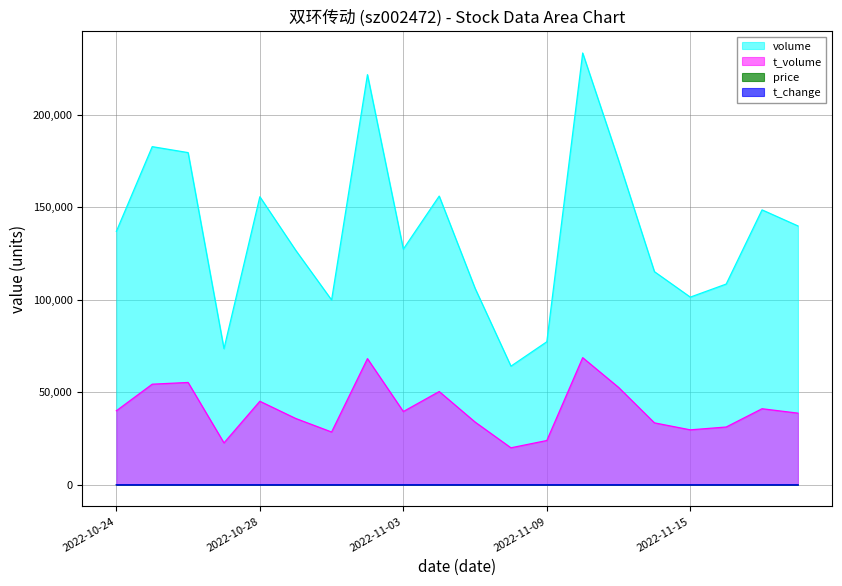

Which has a higher value, 2022-11-04 or 2022-11-18?

2022-11-04